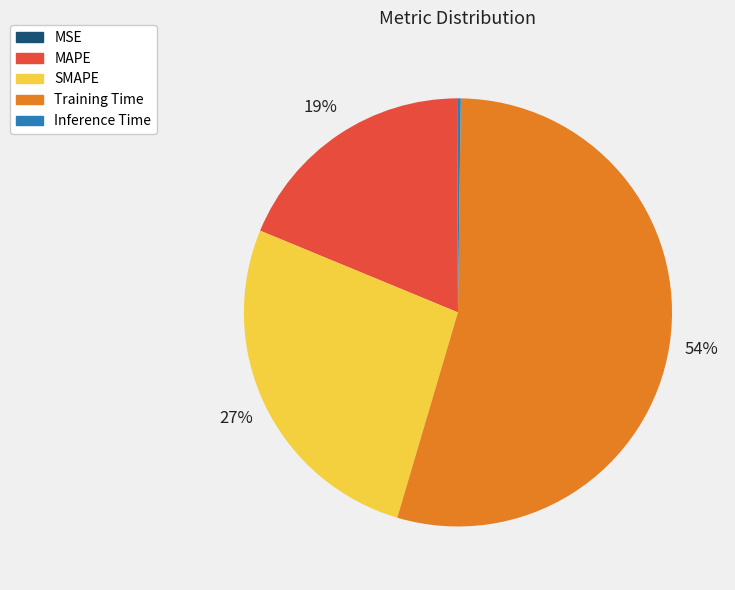

Is there any slice that represents more than half of the pie?

Yes